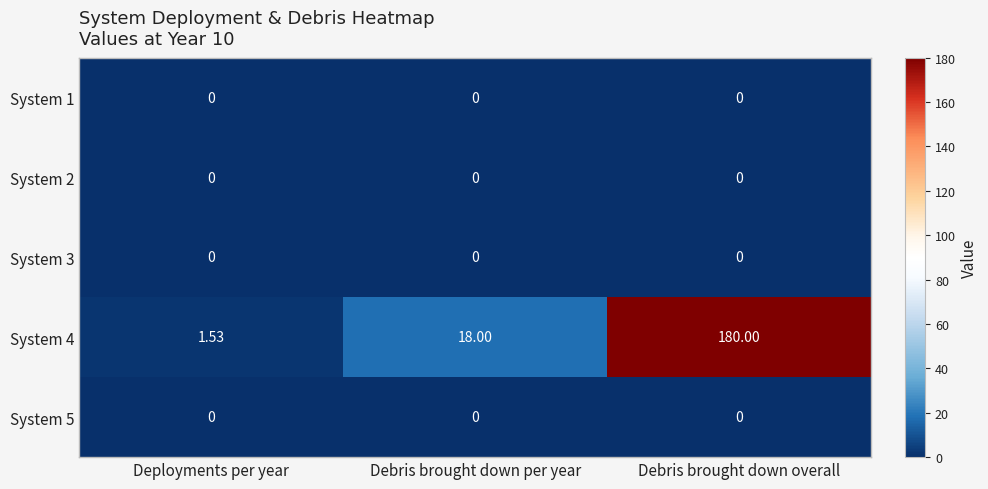

Which category has the highest value across all series?

Debris brought down overall